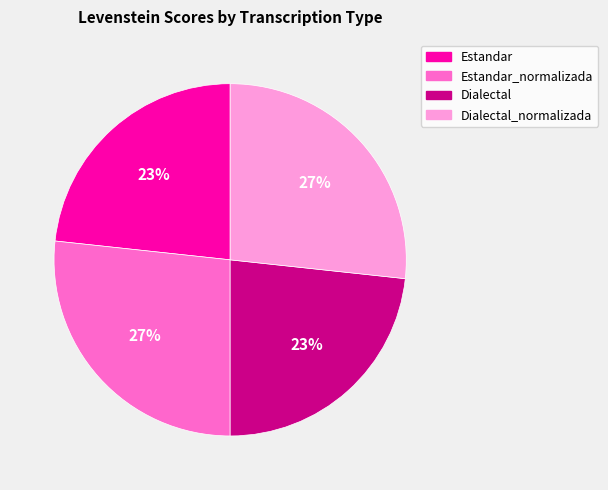

Is Estandar_normalizada the majority of the pie?

No